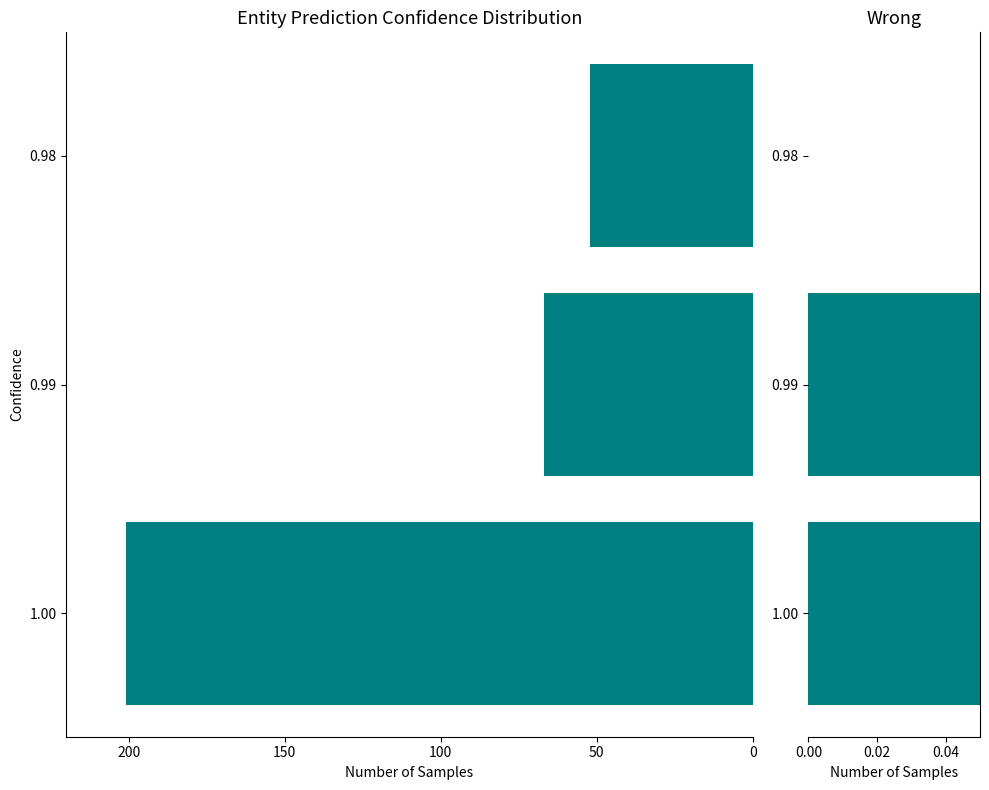

Reading left to right, list all the values displayed in this chart.

Correct: -201	-67	-52
Wrong: 2	1	0